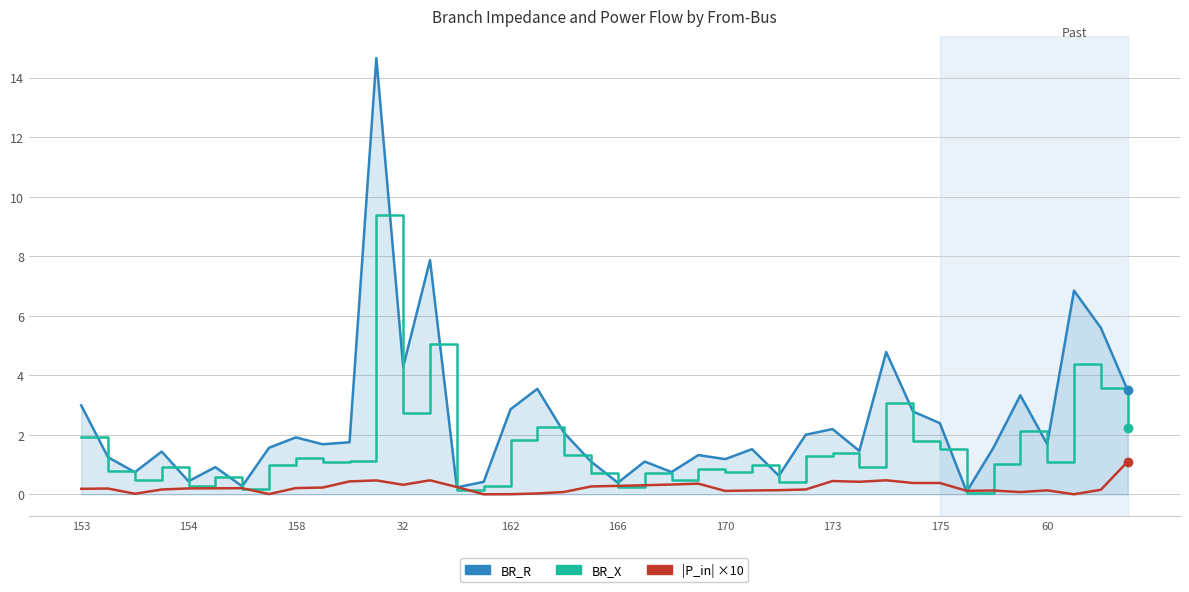

Which series has the widest spread of values?

BR_R